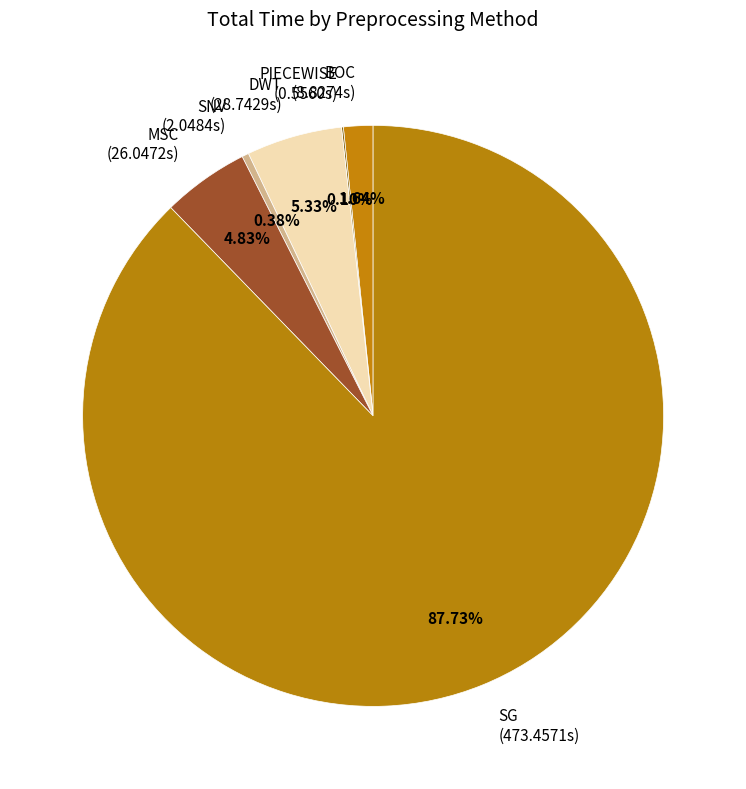

Is there any slice that represents more than half of the pie?

Yes